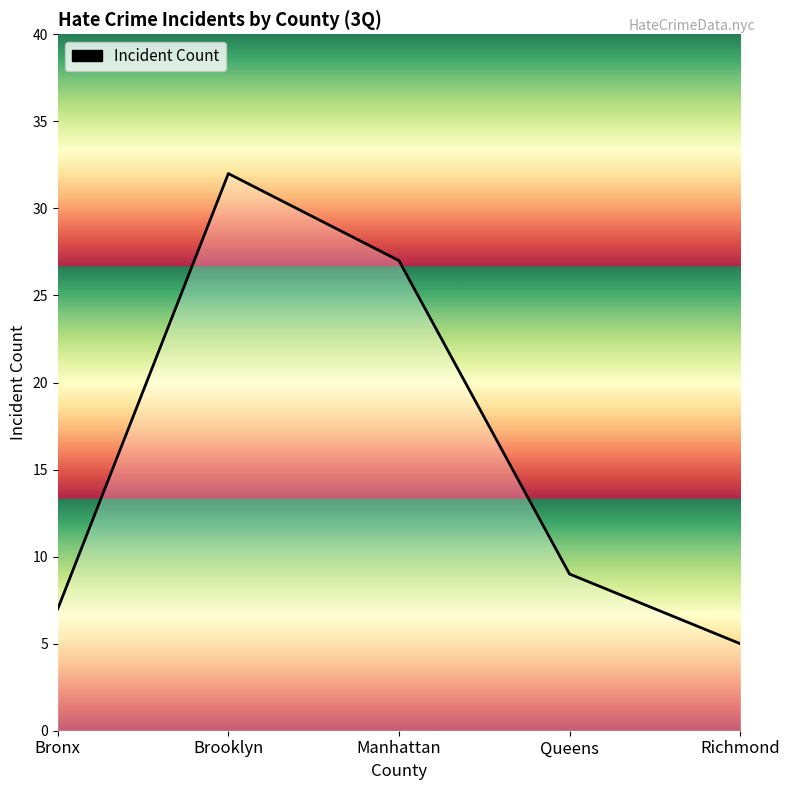

Is it true that the value at Brooklyn is 32?

True